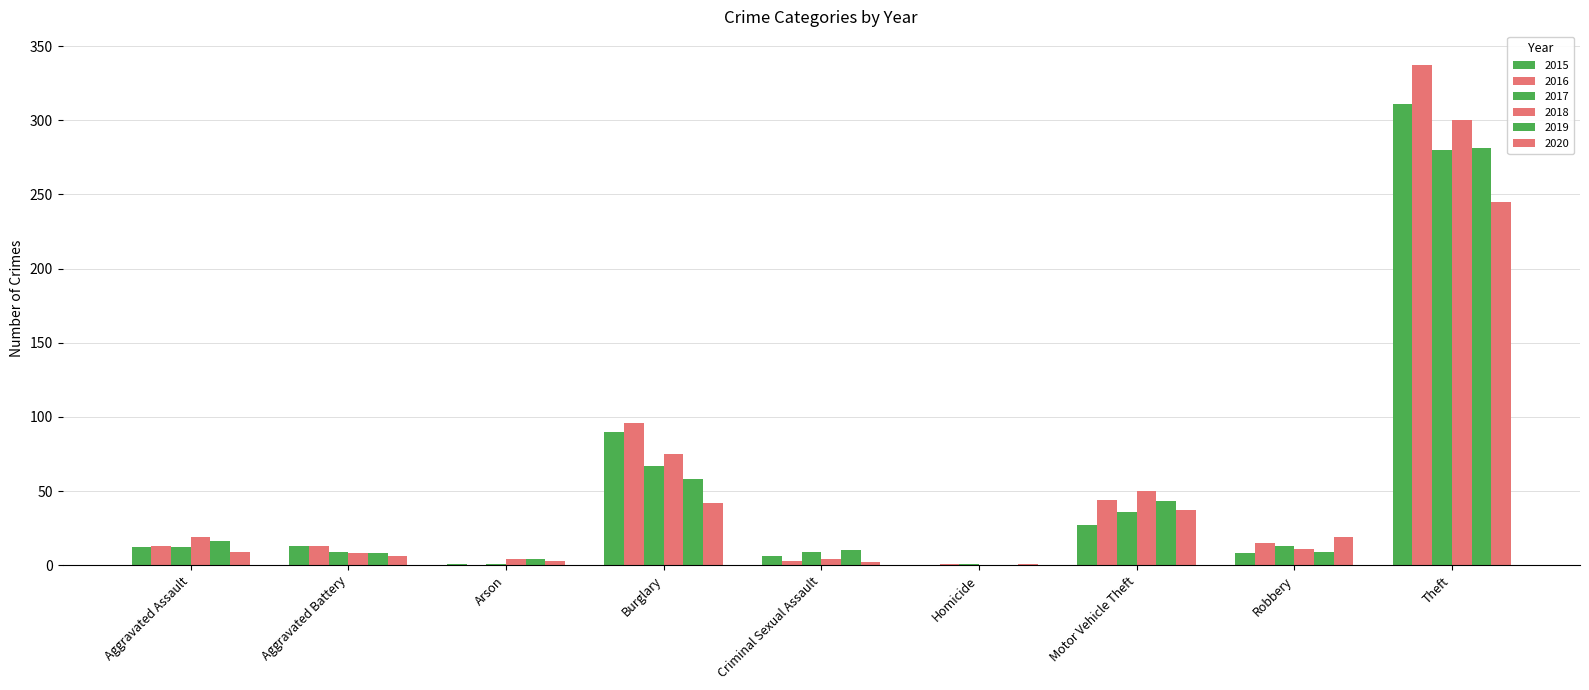

How many groups of bars are there?

9